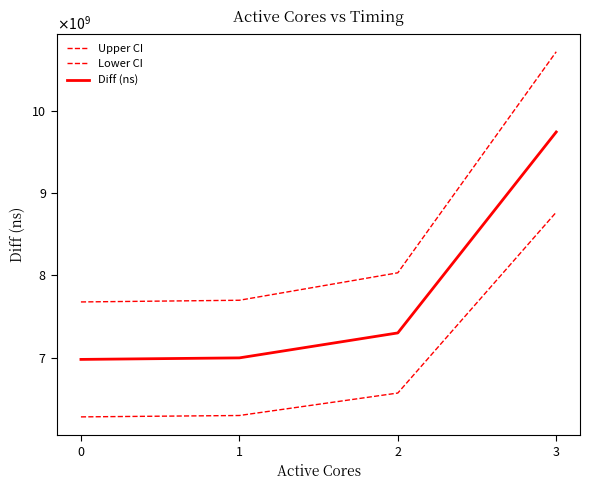

What is the average value of the Upper CI series?

8530323301.0